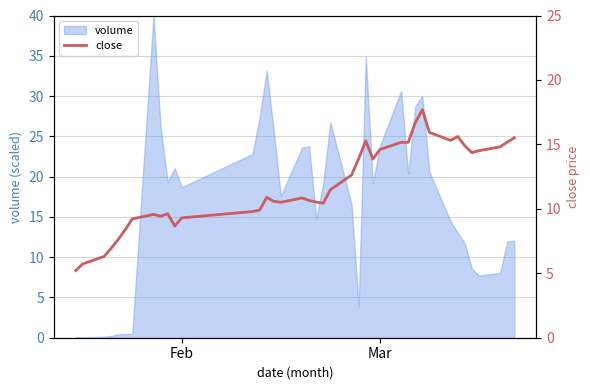

True or false: the data shows 6.8 at 32.

False